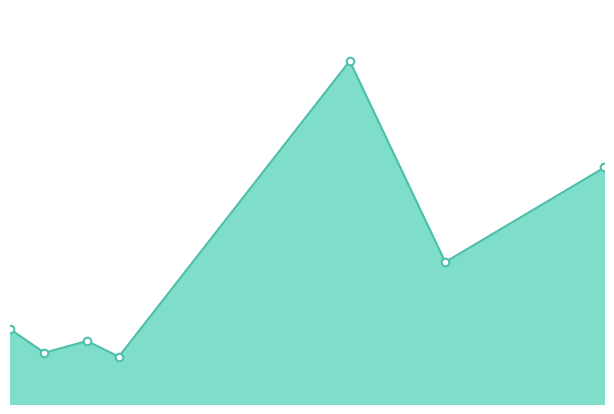

Does the chart have visible grid lines?

No